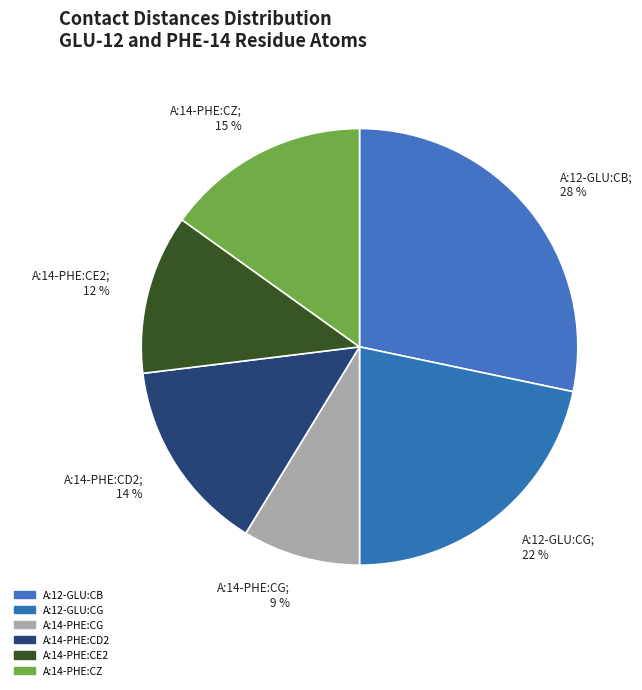

To the nearest percent, what portion does A:14-PHE:CD2; 14 % represent?

14%